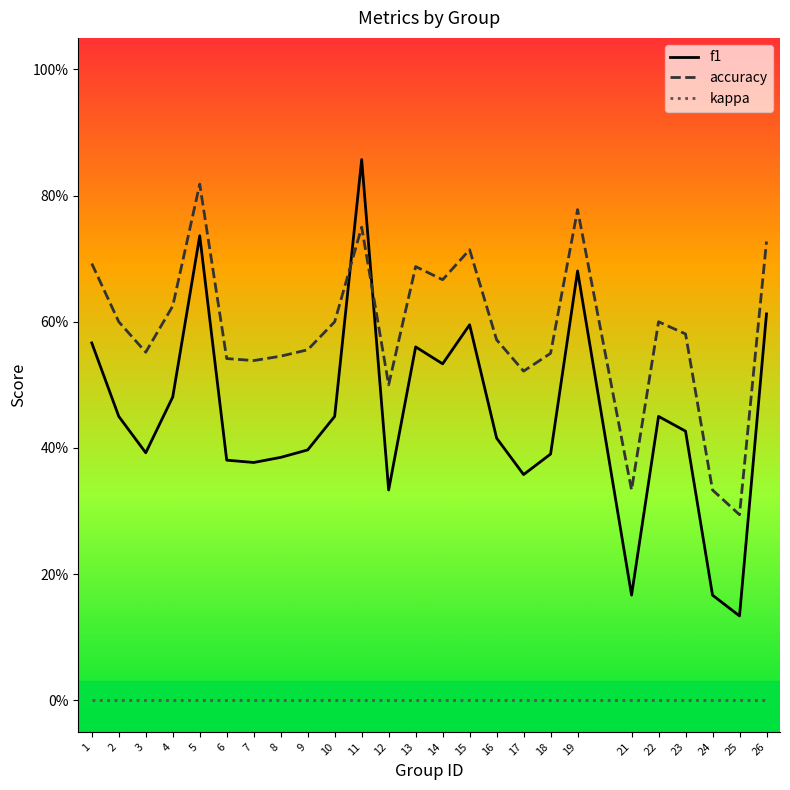

Between 12 and 26, which series saw the biggest shift?

f1